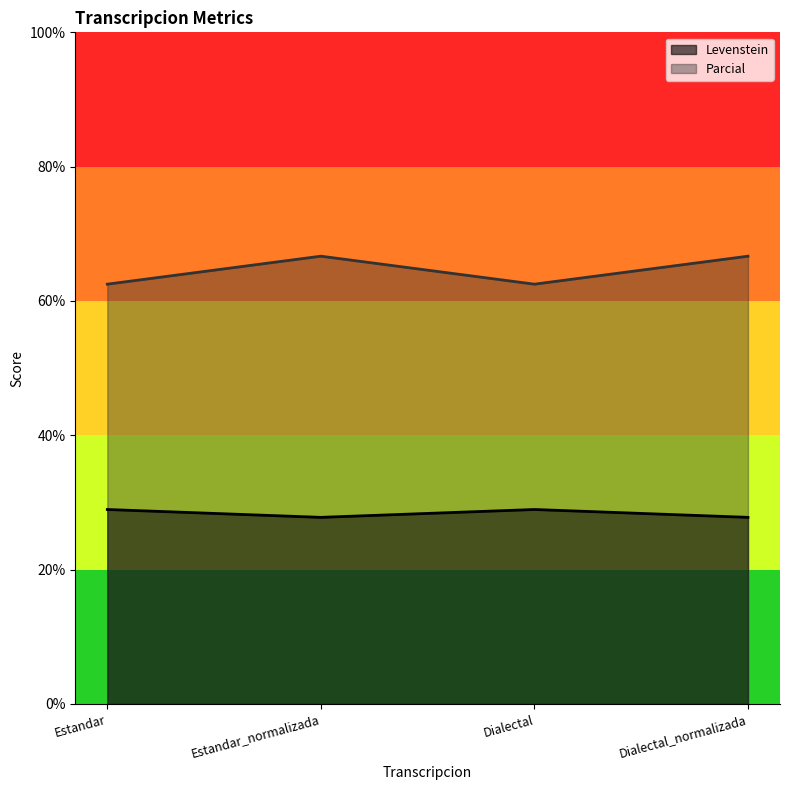

What is the minimum value for Parcial?

62.5